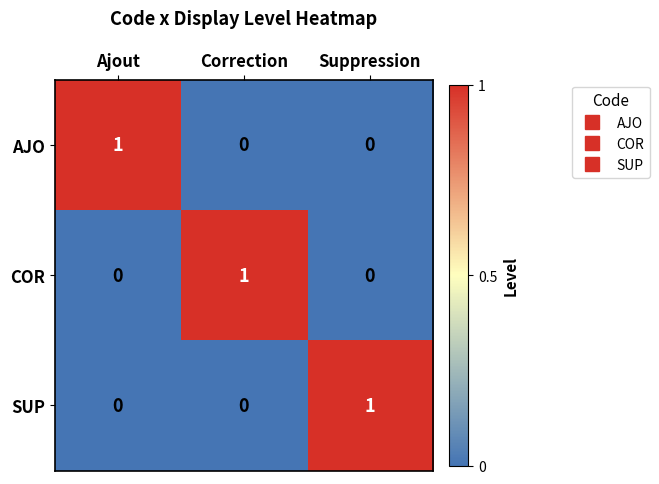

Count the AJO values in the range 0 to 1.

3